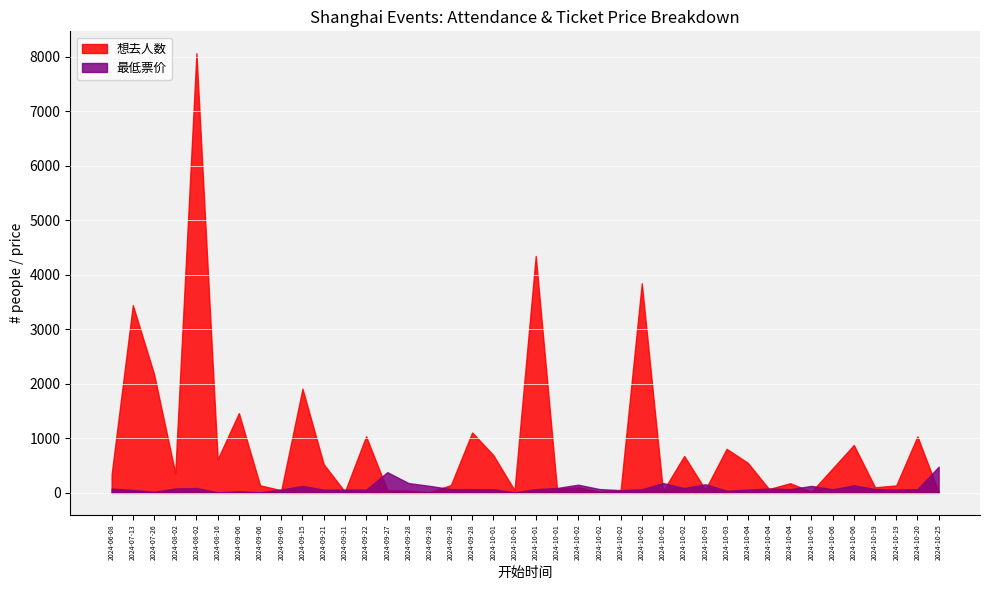

Does the chart display data point markers on the line(s)?

No